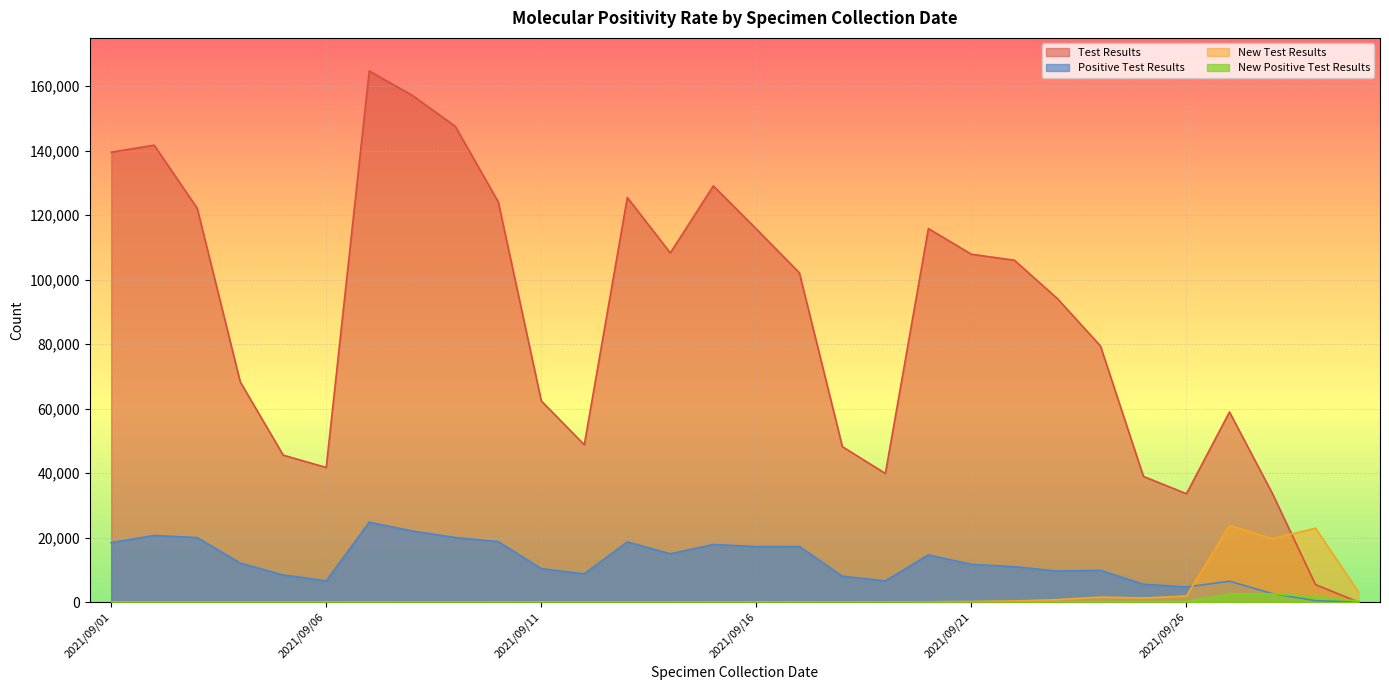

What value does the Test Results series have at 2021/09/22?

106032